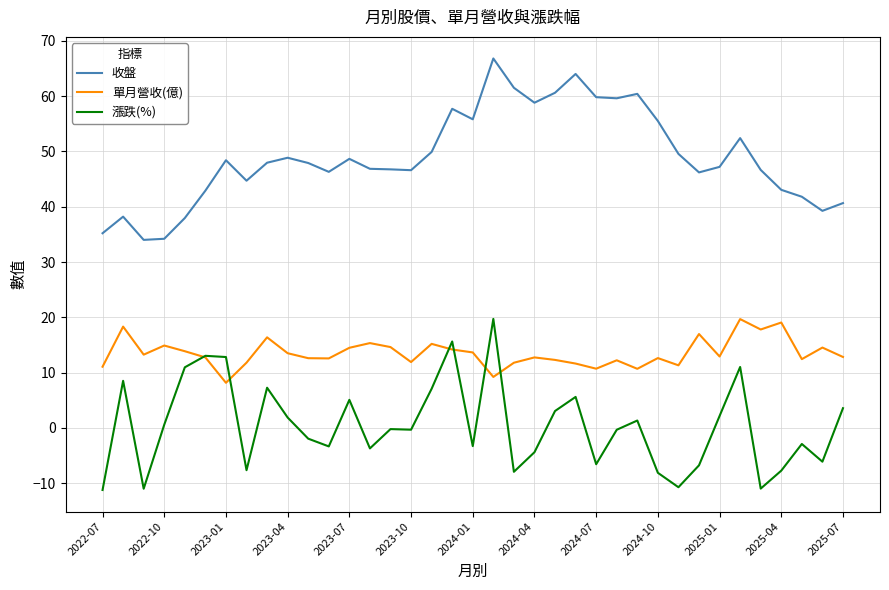

What is the minimum value for 漲跌(%)?

-11.2